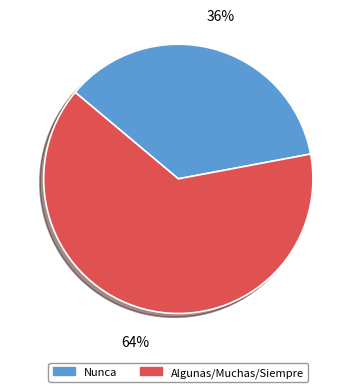

Is there any slice that represents more than half of the pie?

Yes